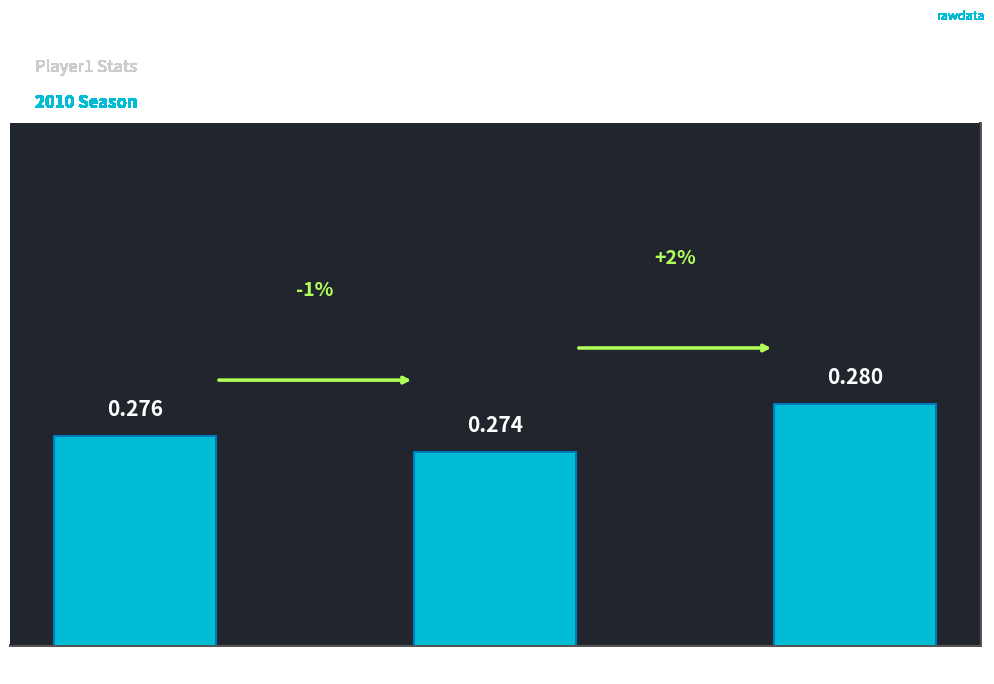

Count the number of data series in this chart.

1